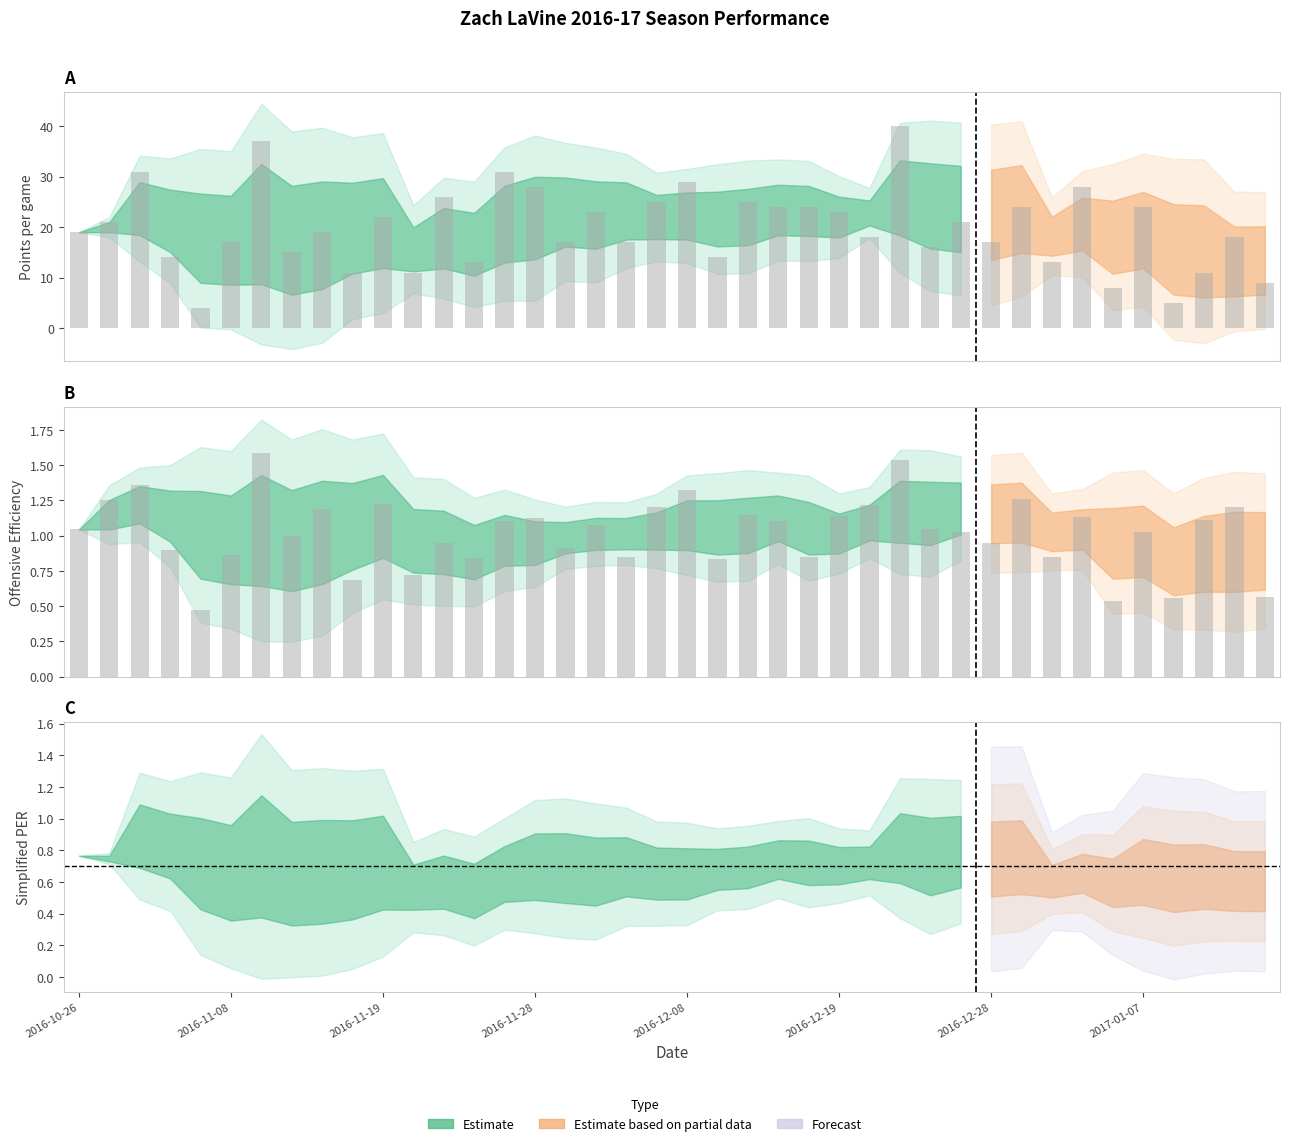

The value of FG3_PCT at 2016-12-23 is 0.4. True or false?

False